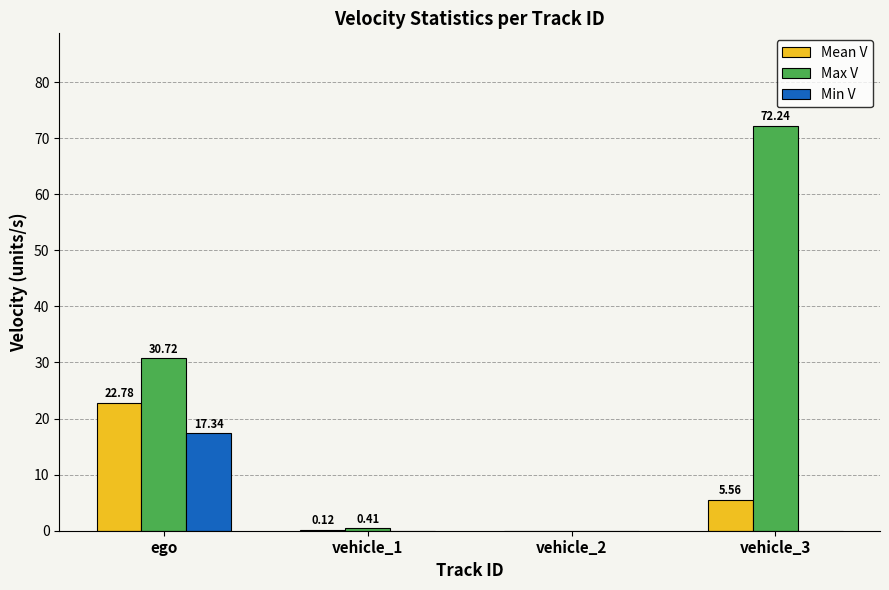

At which category is the sum across all series the highest?

vehicle_3